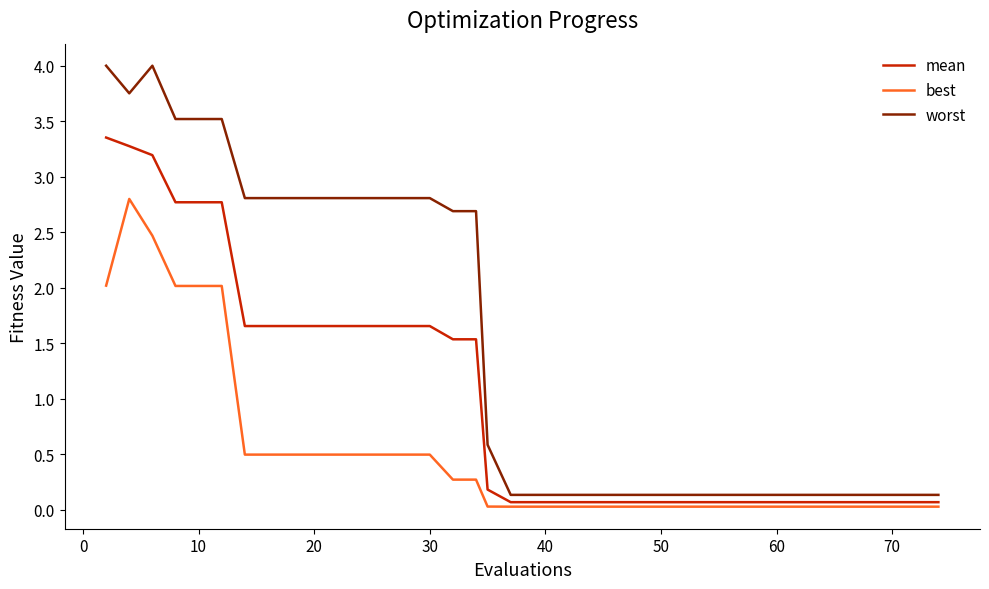

True or false: best and mean cross at least once.

False